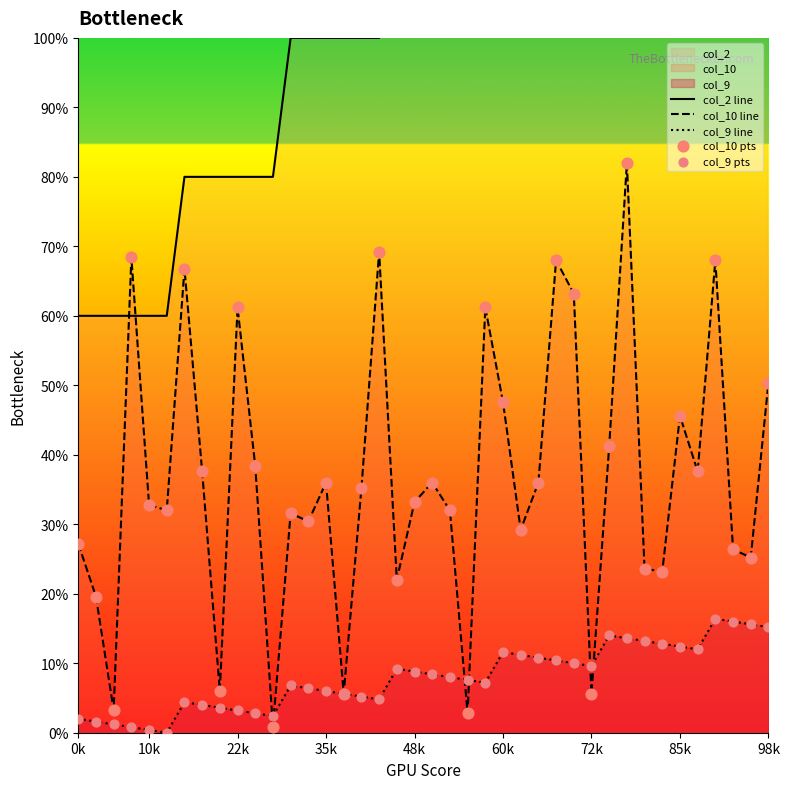

True or false: col_10 line has a value of 27.2 at 0k.

True